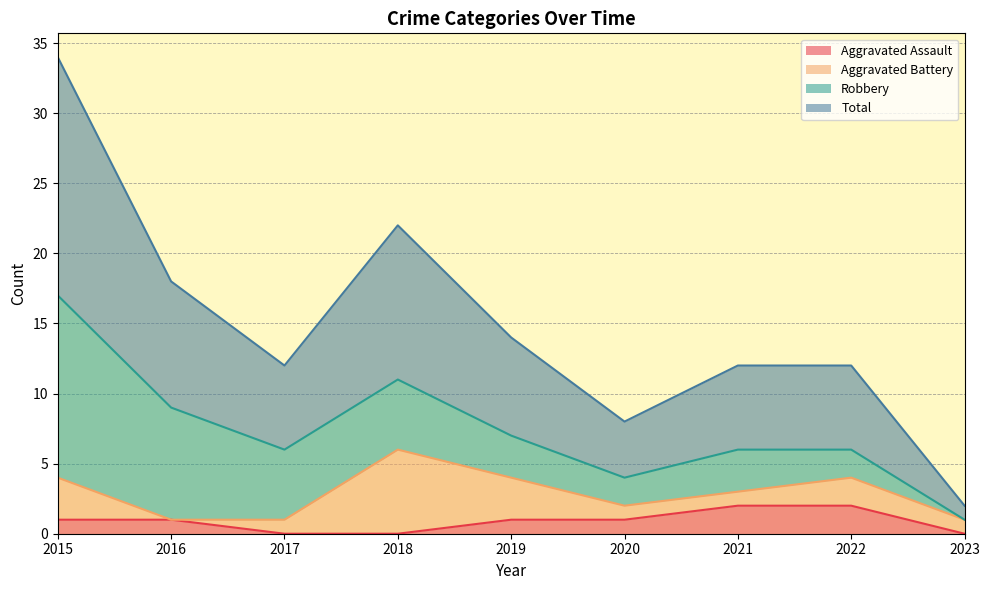

True or false: Aggravated Assault has more than 0 points higher than both neighbors.

False